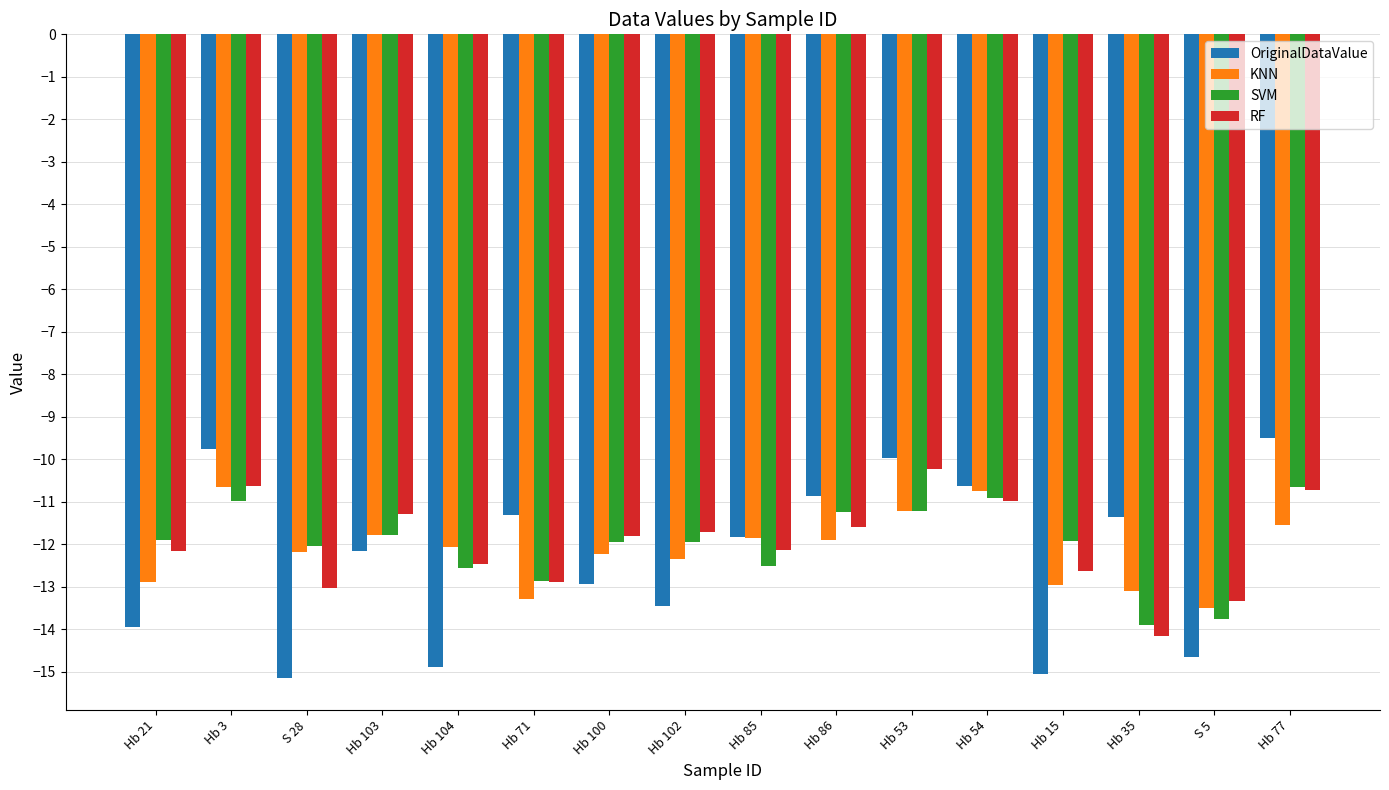

What is the maximum value shown in the chart?

-9.5